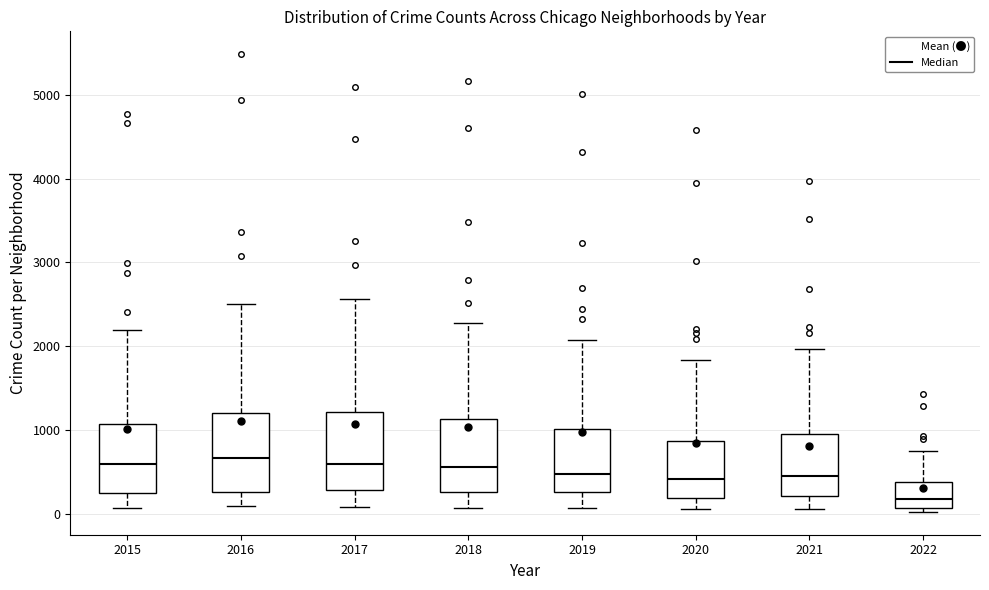

Where does the lower whisker of the box at x = 2018 end on the y-axis? The values are not printed on the chart, so give them approximately, as read against the axis.

100